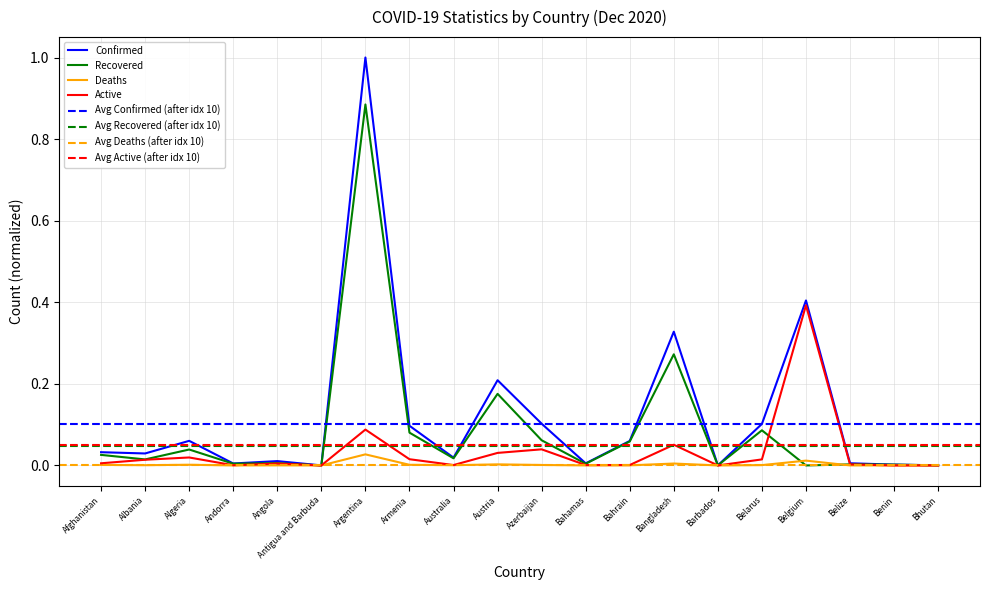

Reading left to right, transcribe all the data shown in this chart.

Confirmed: 0.0	0.0	0.1	0.0	0.0	0.0	1.0	0.1	0.0	0.2	0.1	0.0	0.1	0.3	0.0	0.1	0.4	0.0	0.0	0.0
Recovered: 0.0	0.0	0.0	0.0	0.0	0.0	0.9	0.1	0.0	0.2	0.1	0.0	0.1	0.3	0.0	0.1	0.0	0.0	0.0	0.0
Deaths: 0.0	0.0	0.0	0.0	0.0	0.0	0.0	0.0	0.0	0.0	0.0	0.0	0.0	0.0	0.0	0.0	0.0	0.0	0.0	0.0
Active: 0.0	0.0	0.0	0.0	0.0	0.0	0.1	0.0	0.0	0.0	0.0	0.0	0.0	0.1	0.0	0.0	0.4	0.0	0.0	0.0